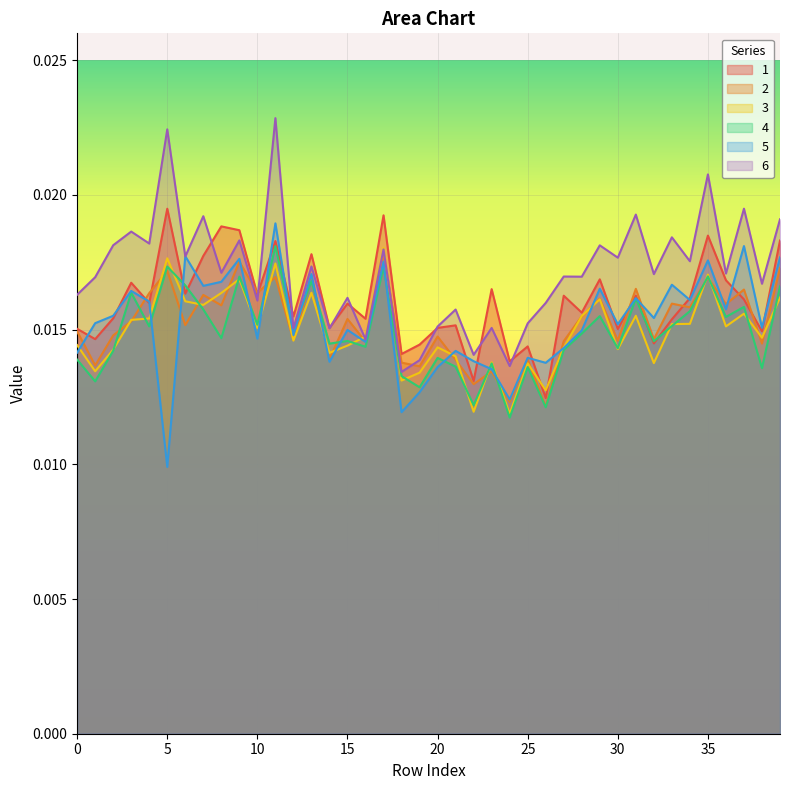

At 14, list the series in order from smallest to largest.

5, 2, 3, 4, 6, 1